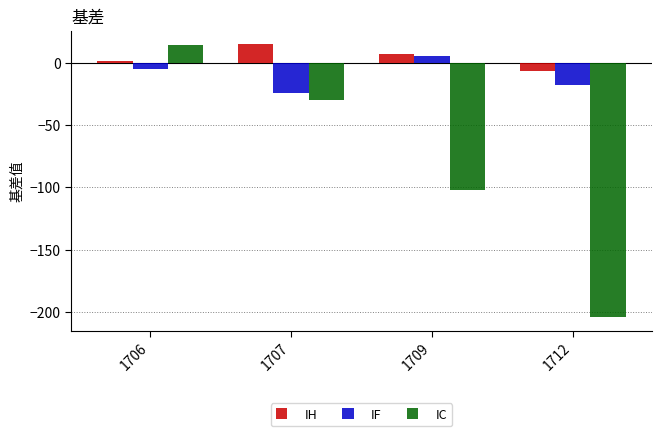

What is the approximate value of IF at 1712?

-17.4